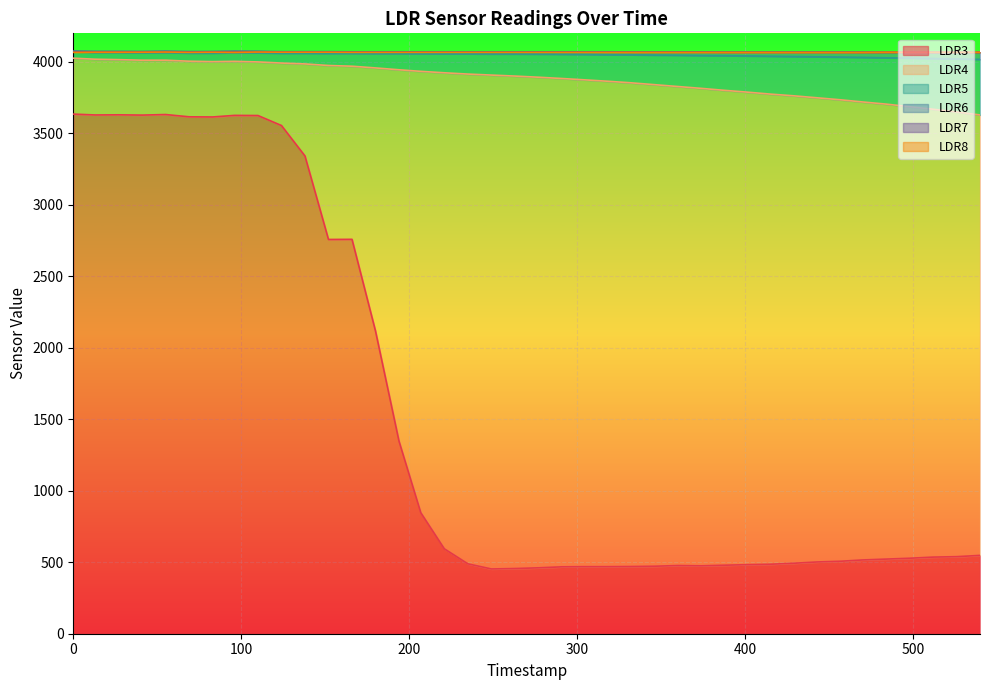

What is the value of the LDR6 point at the 10th from the left?

4072